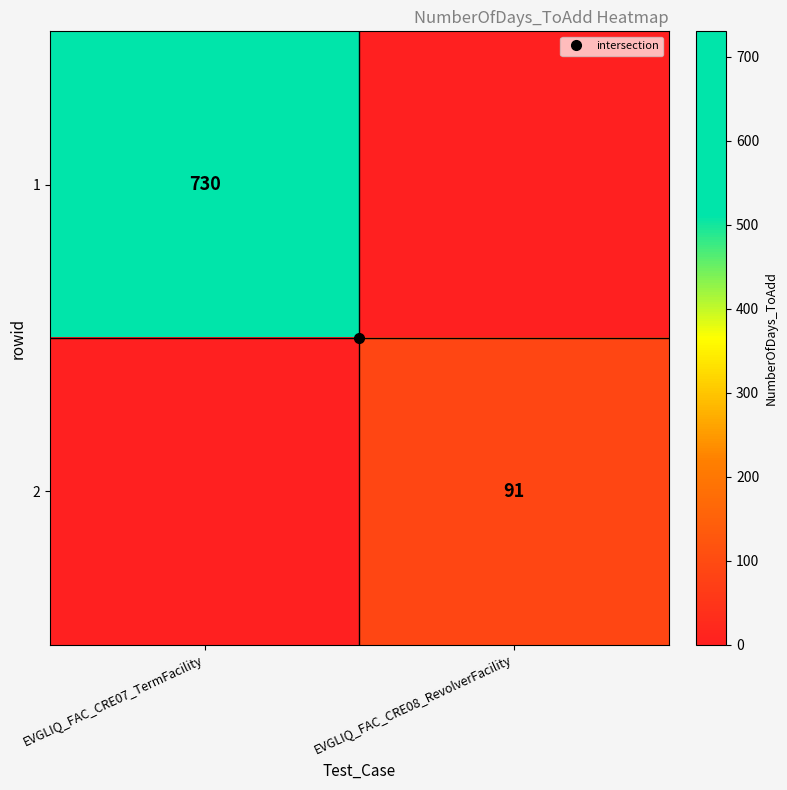

Count the 2 values in the range 0 to 91.

2